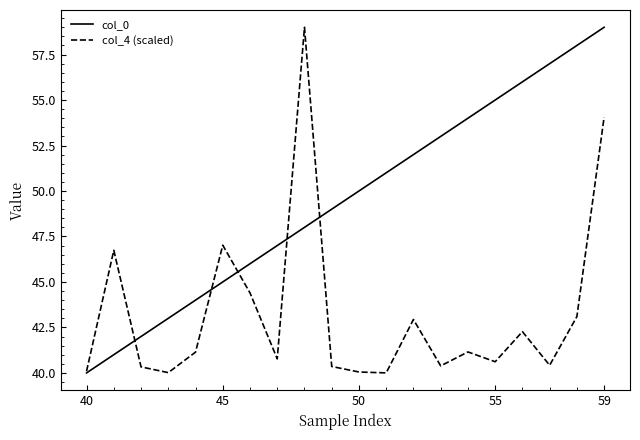

What is the greatest value displayed?

59.0